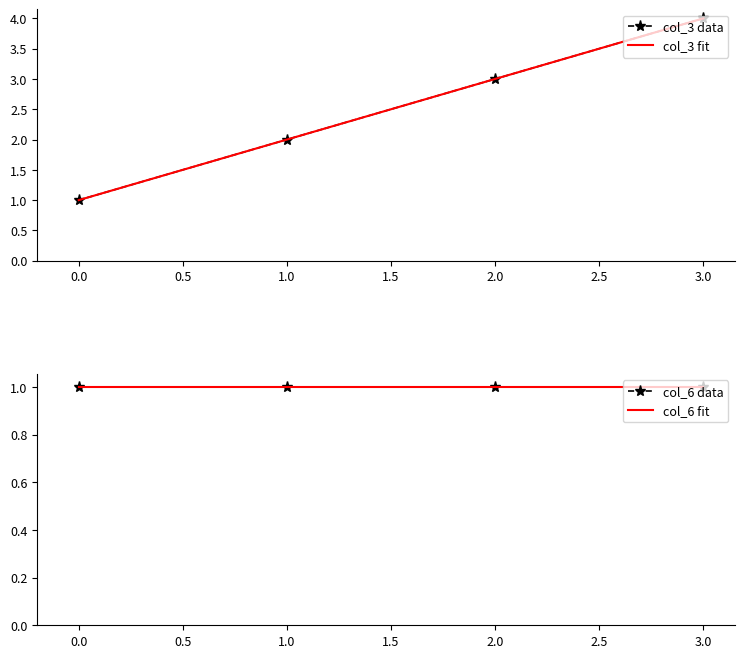

What is the maximum value for col_3 fit?

4